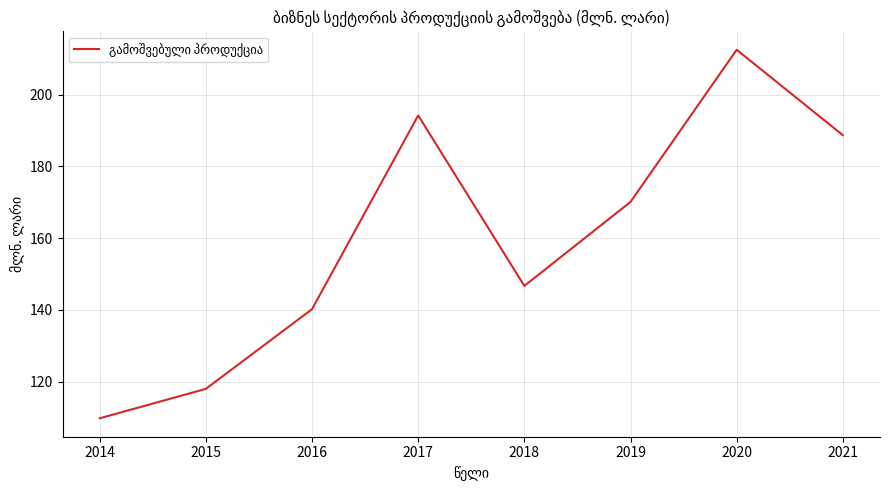

Does the chart display data point markers on the line(s)?

No